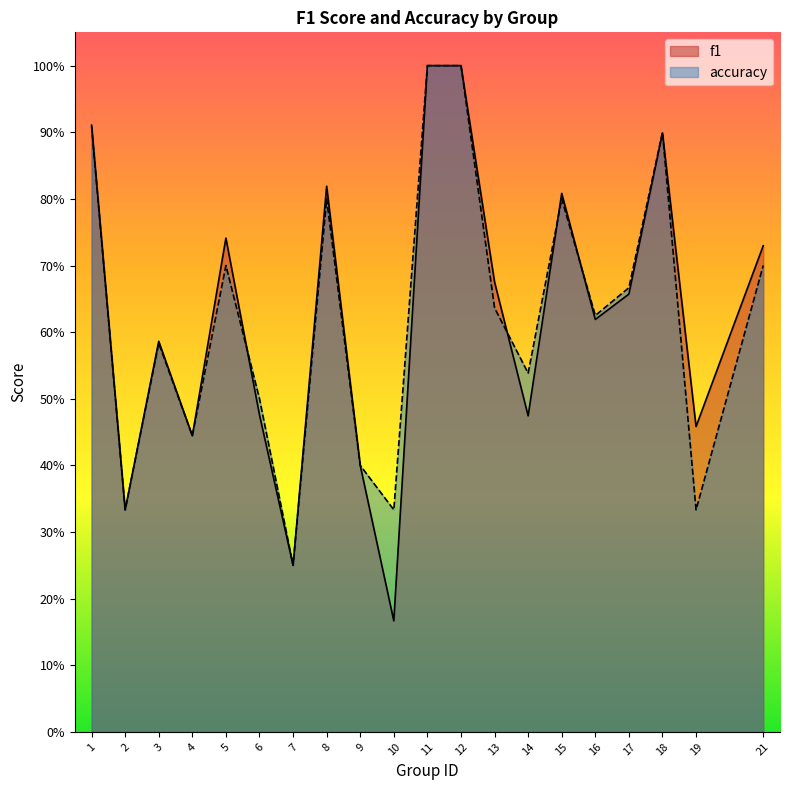

Does the chart have visible grid lines?

No